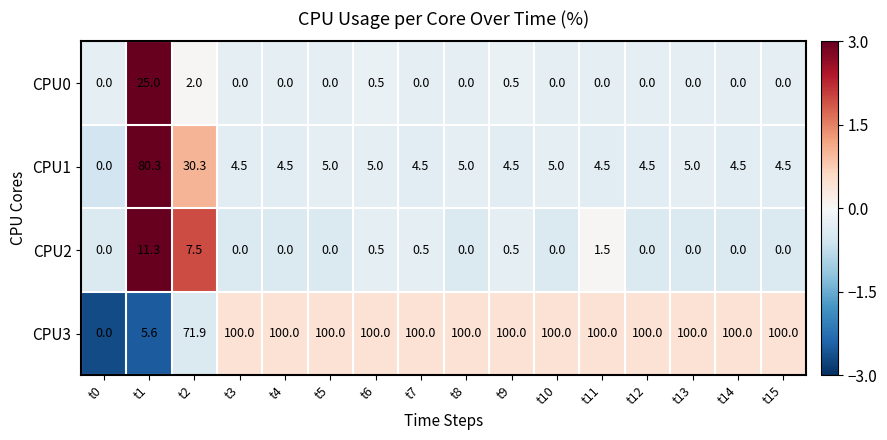

What is the maximum value shown in the chart?

100.0